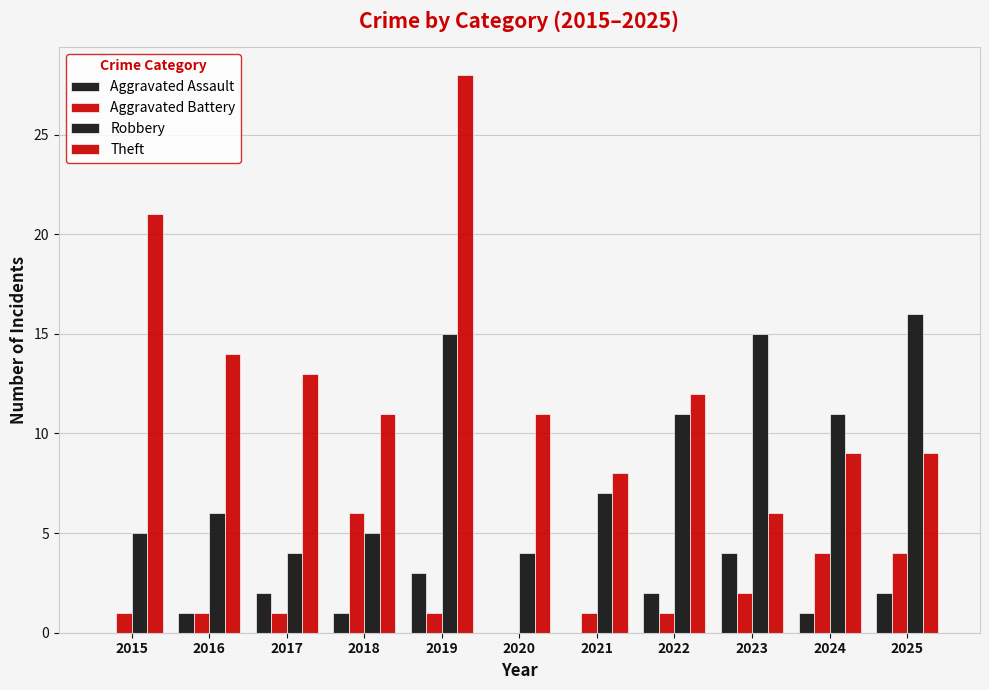

What is the difference between the maximum and second lowest values in the Theft series?

20